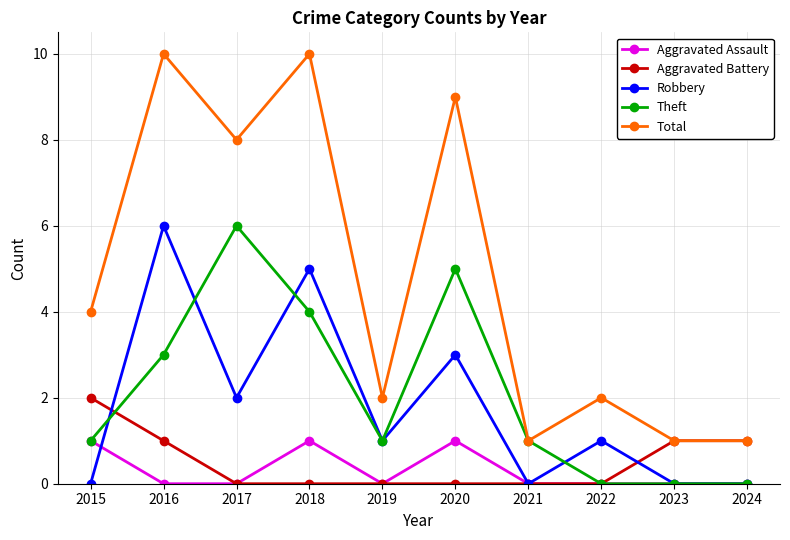

Count the number of categories in the chart.

10